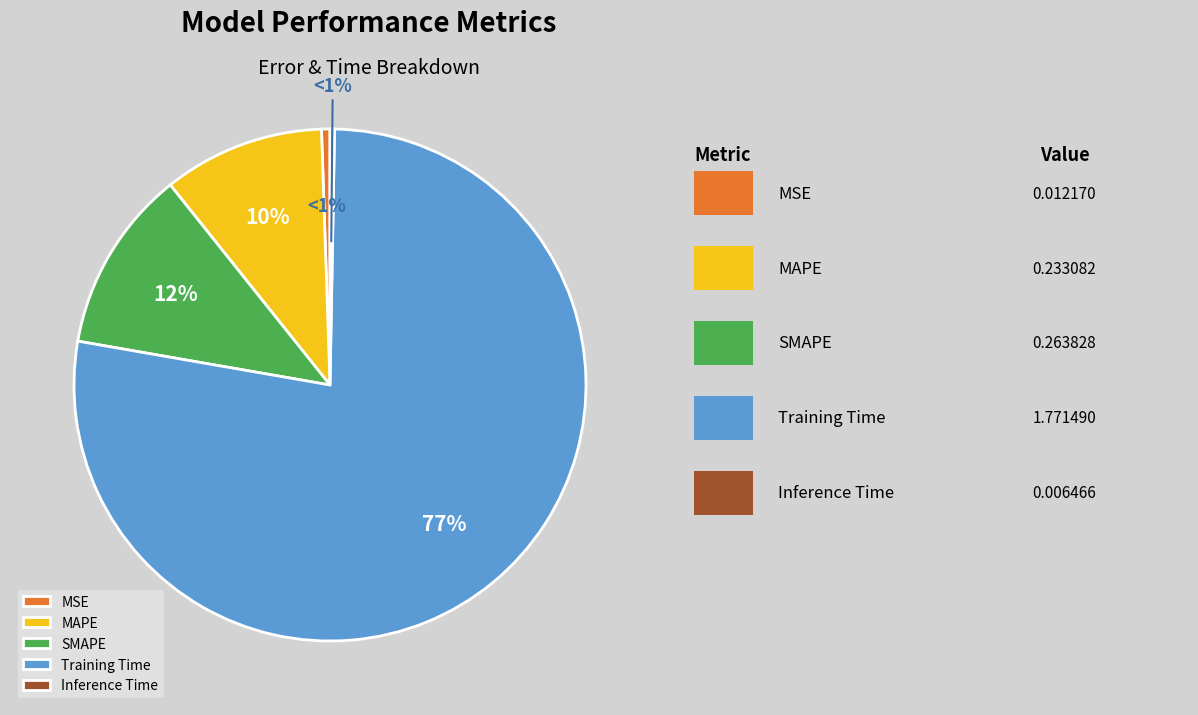

To the nearest percent, what portion does MAPE represent?

10%